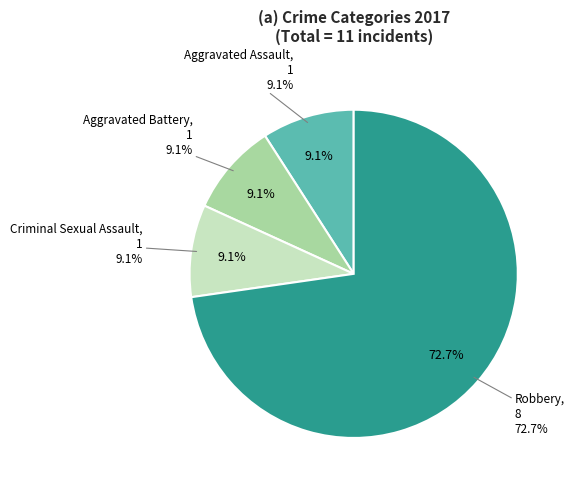

Which category has the biggest portion of the pie?

Robbery